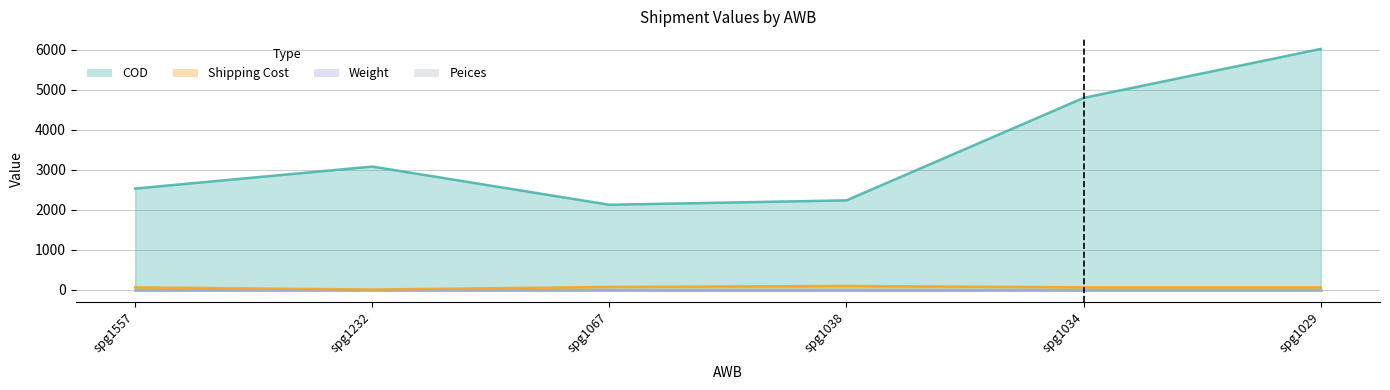

What is the difference between the maximum and minimum values in the Shipping Cost series?

90.0